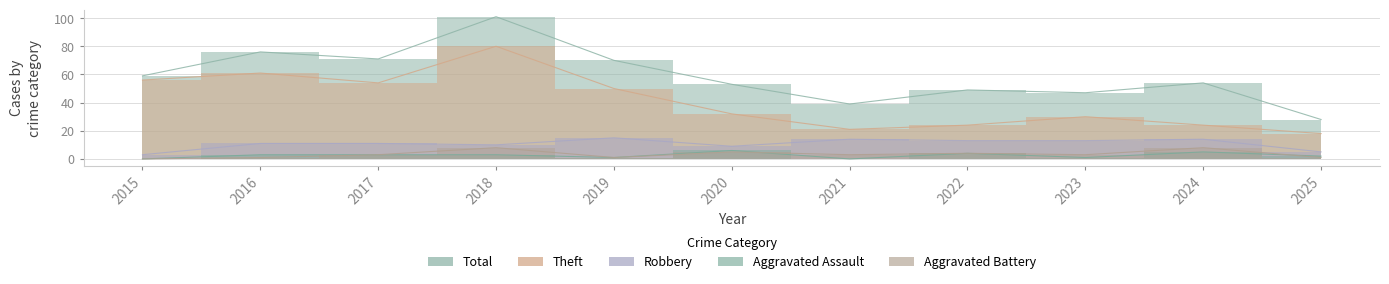

List the series in order of their peak value, lowest first.

Aggravated Assault, Aggravated Battery, Robbery, Theft, Total